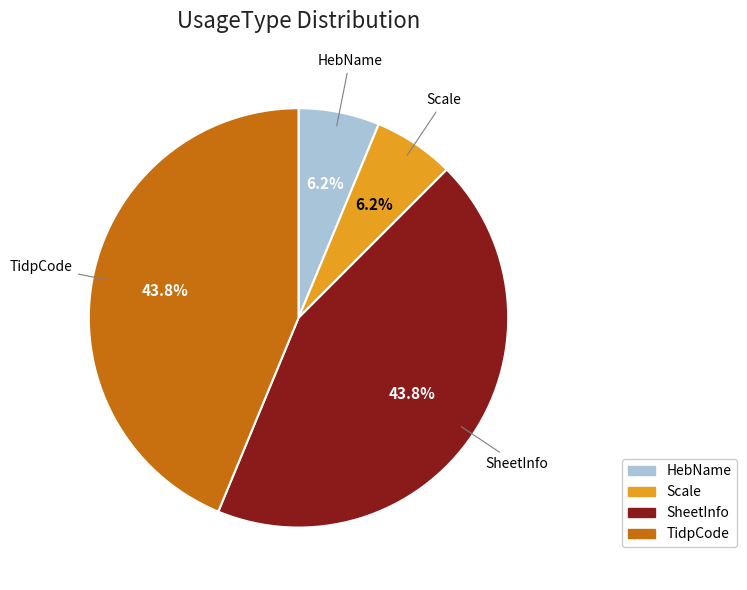

Is there a majority slice in this chart?

No